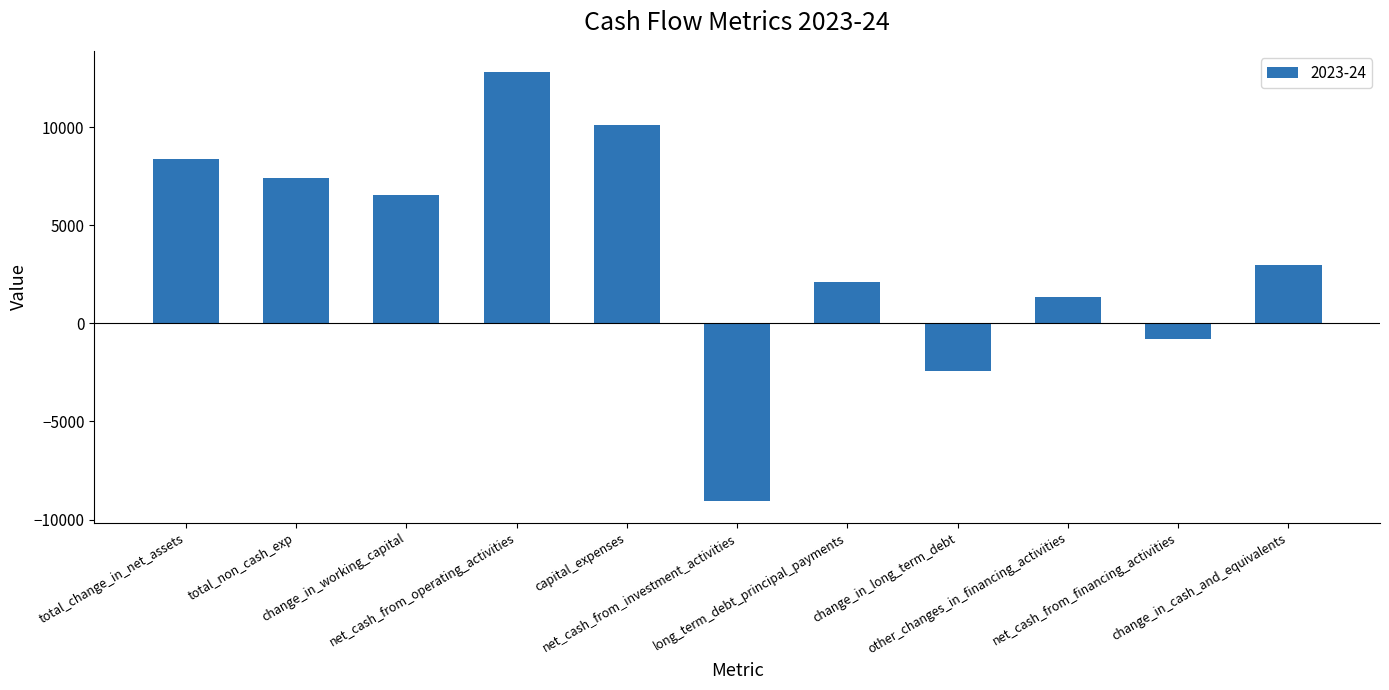

Reading left to right, extract all data points from this chart.

8395	7401	6555	12813	10112	-9060	2131	-2402	1339	-792	2961